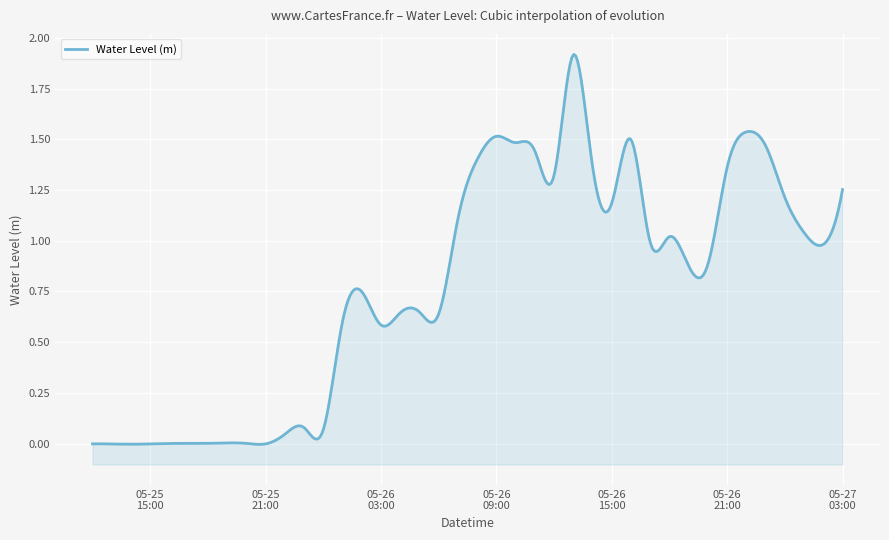

The value at 2024-05-27 02:00:00 is 1.0. True or false?

True